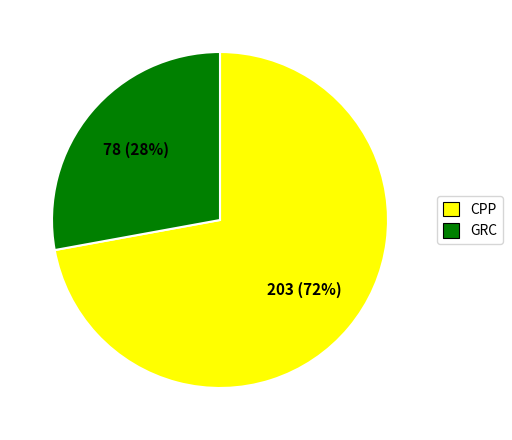

Which slice is the largest?

CPP